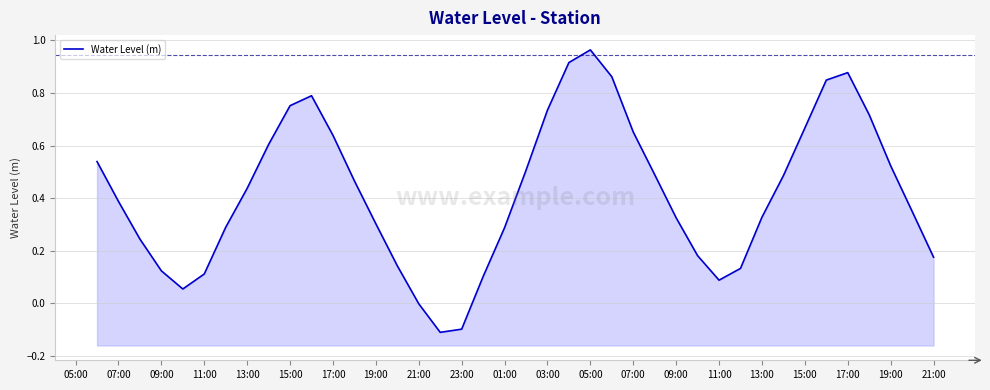

True or false: the data shows -0.1 at 13:00.

False